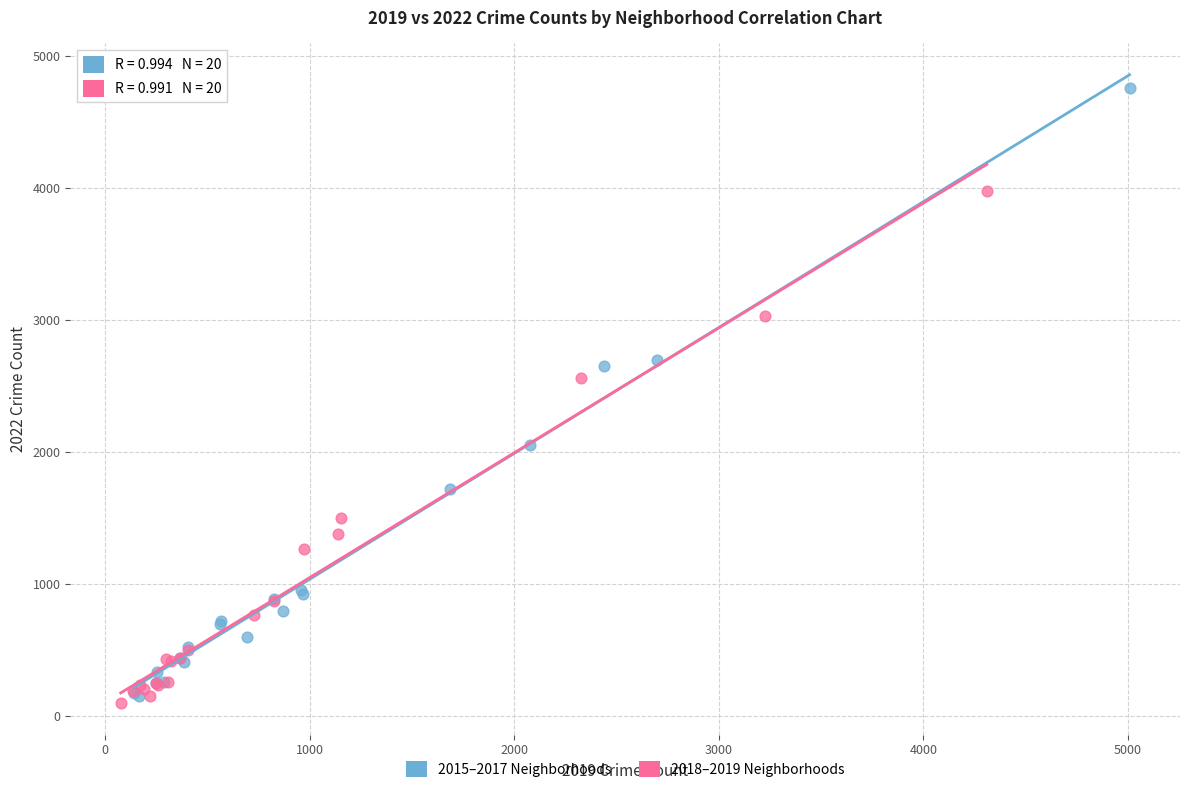

Which series contains the lowest Y value?

2018–2019 Neighborhoods